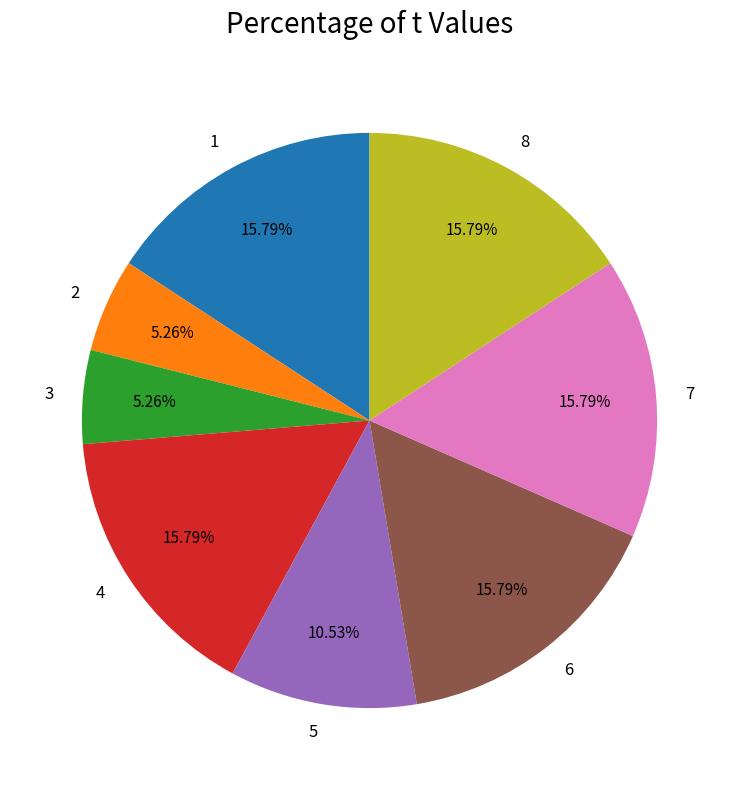

Does 3 represent more than half of the total?

No